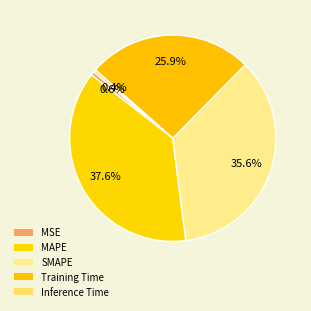

How many segments does this pie chart have?

5